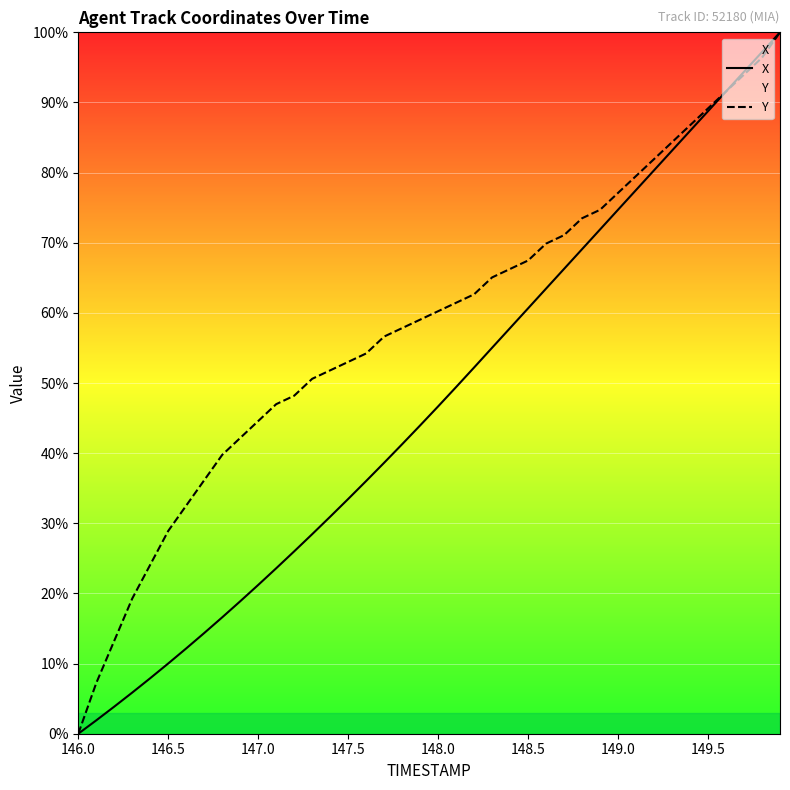

Which series has the largest total across all categories?

Y